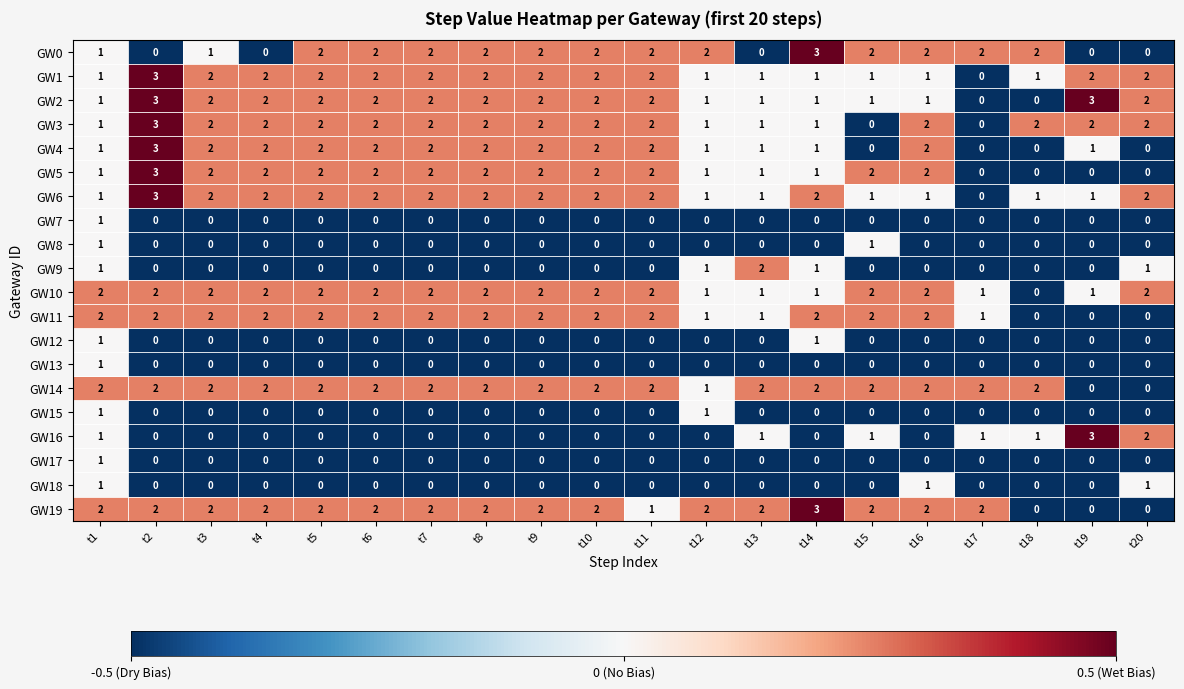

The value of GW19 at t6 is 2. True or false?

True